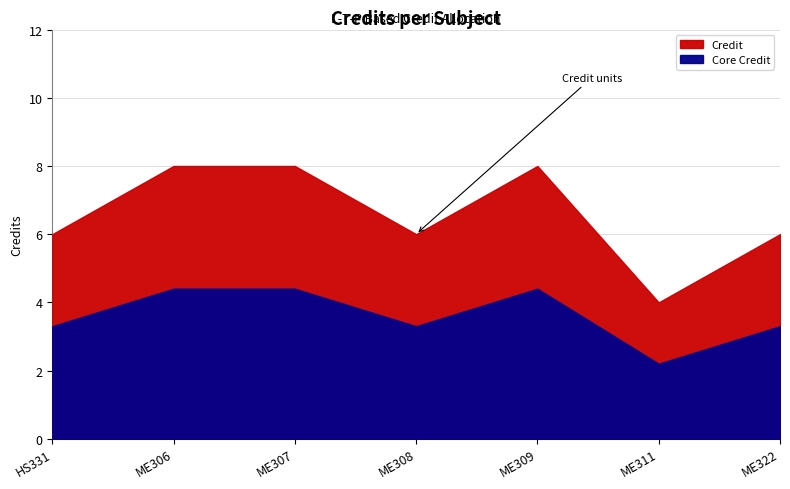

Does the chart have visible grid lines?

Yes